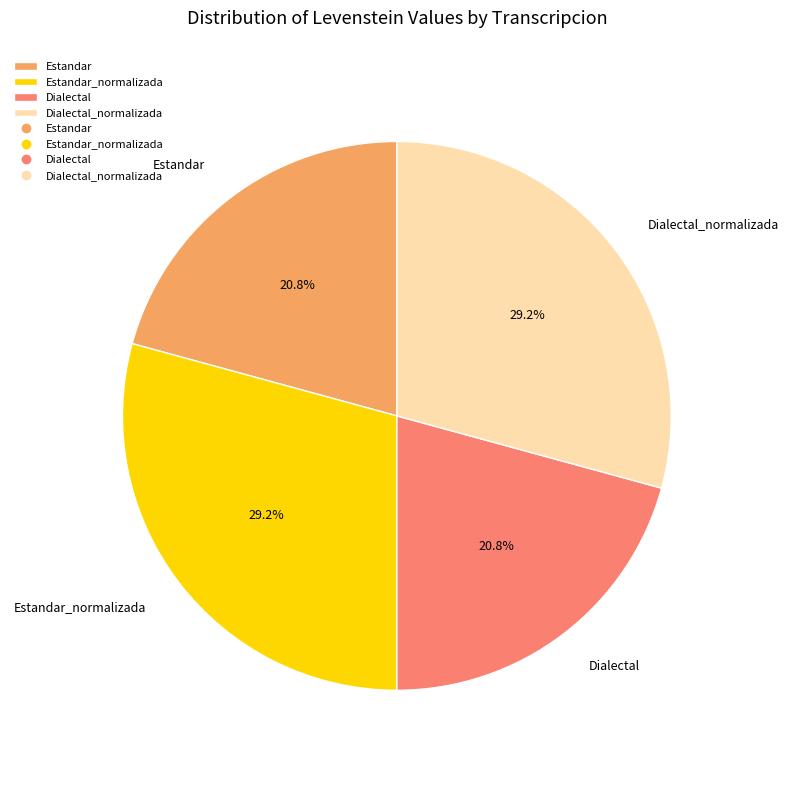

What is the ratio of the value at Estandar_normalizada to the value at Dialectal_normalizada?

1.0